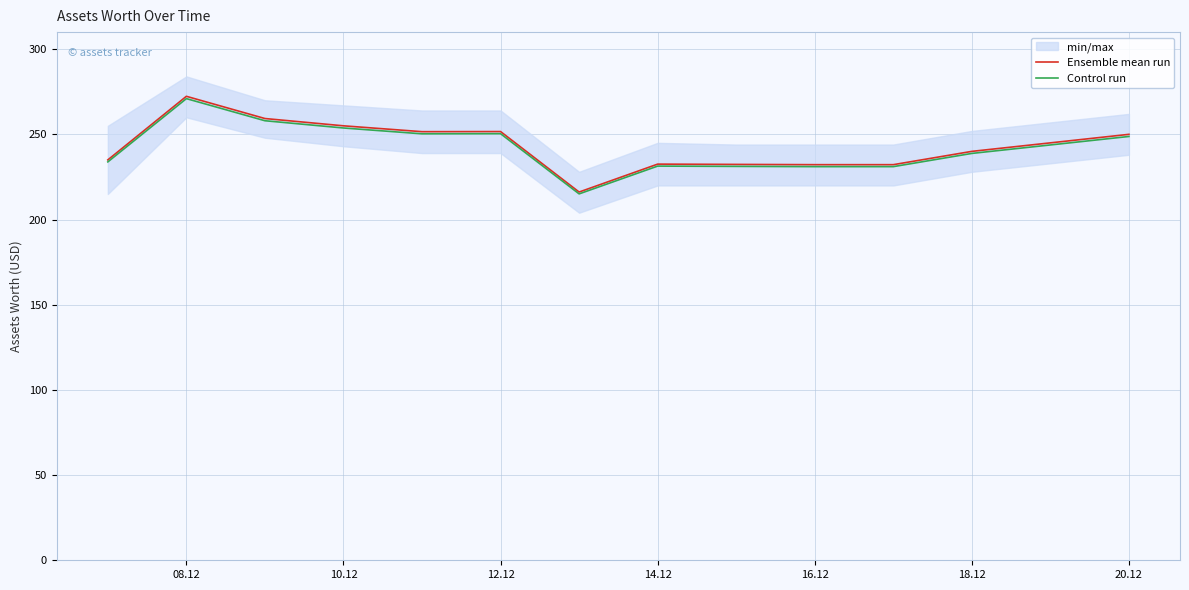

True or false: Ensemble mean run has a value of 250.0 at 20.12.

True